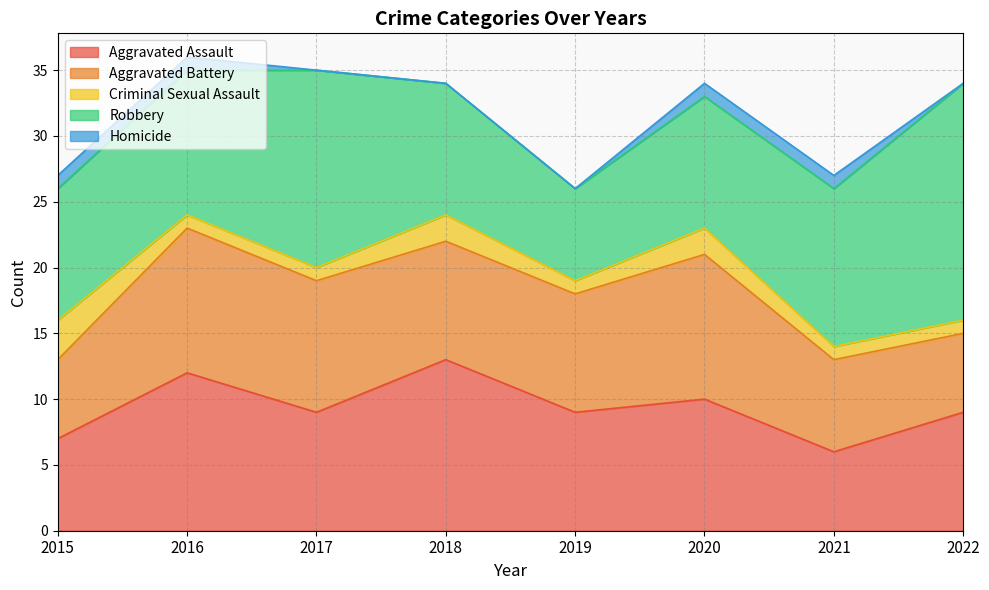

Rank the series at 2016 from highest to lowest value.

Aggravated Assault, Aggravated Battery, Robbery, Criminal Sexual Assault, Homicide